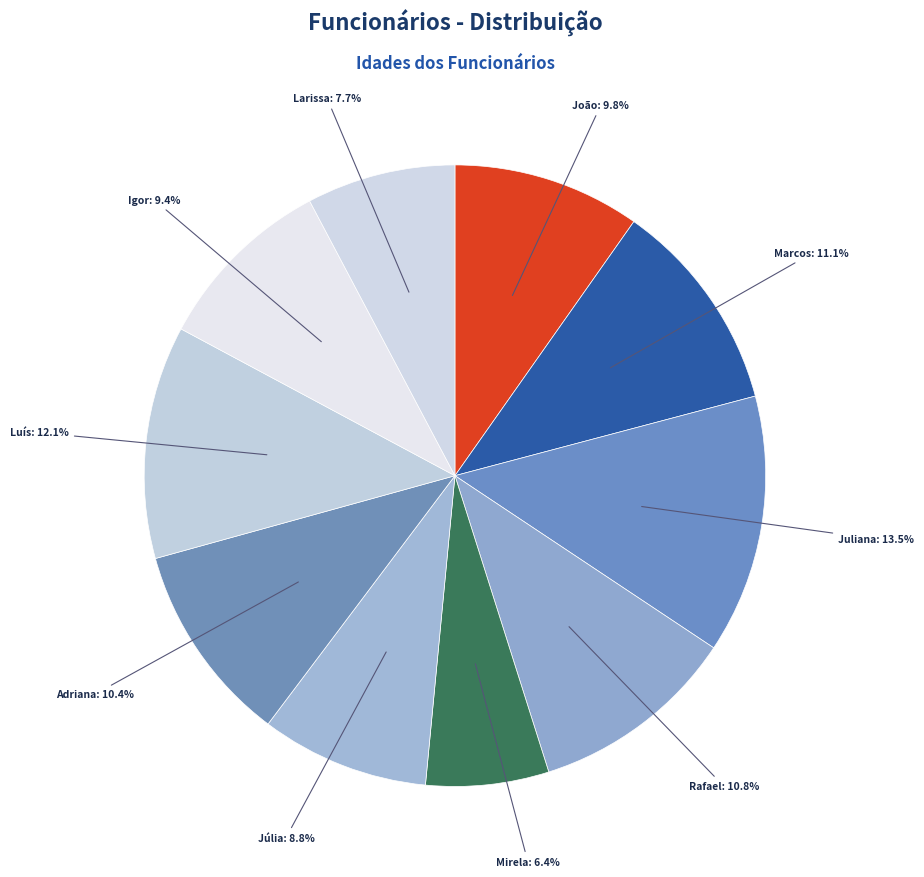

How many slices are in this pie chart?

10